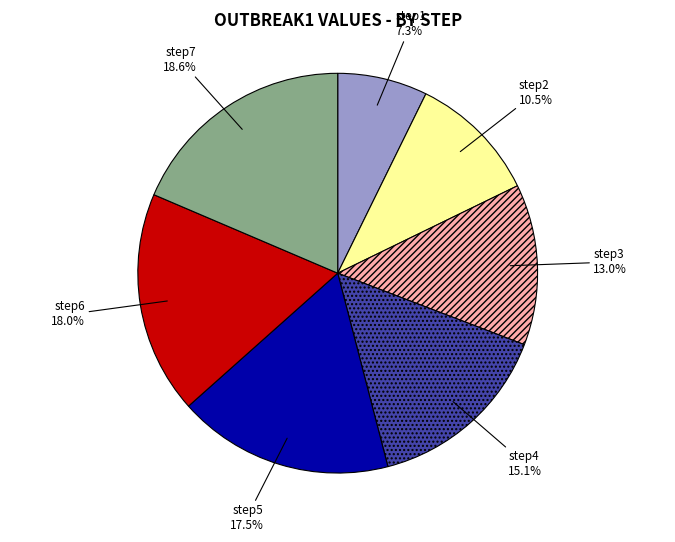

To the nearest percent, what is the average slice percentage?

14%